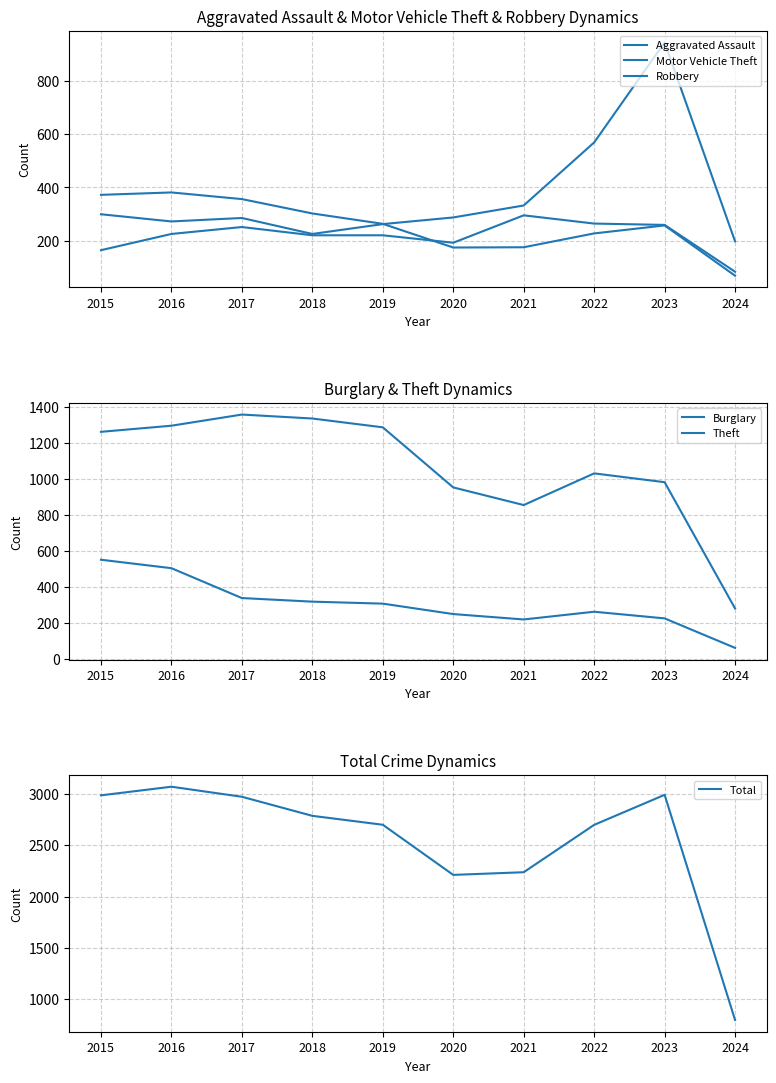

Rank the series at 2022 from lowest to highest value.

Robbery, Burglary, Aggravated Assault, Motor Vehicle Theft, Theft, Total